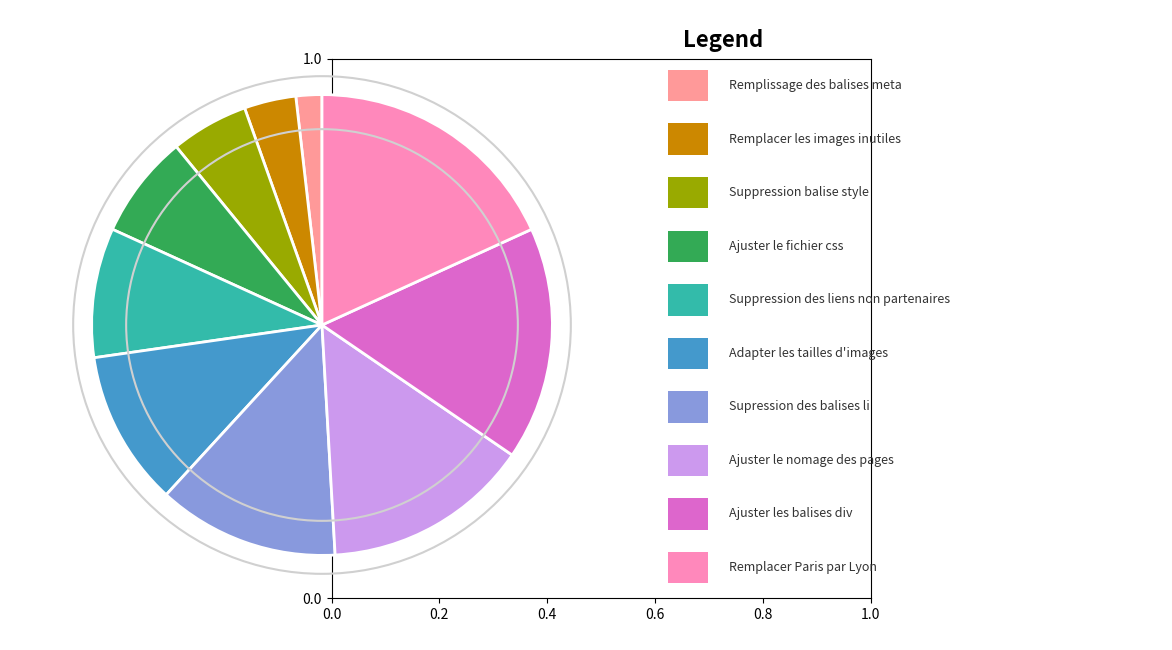

Count the number of slices in the pie.

10